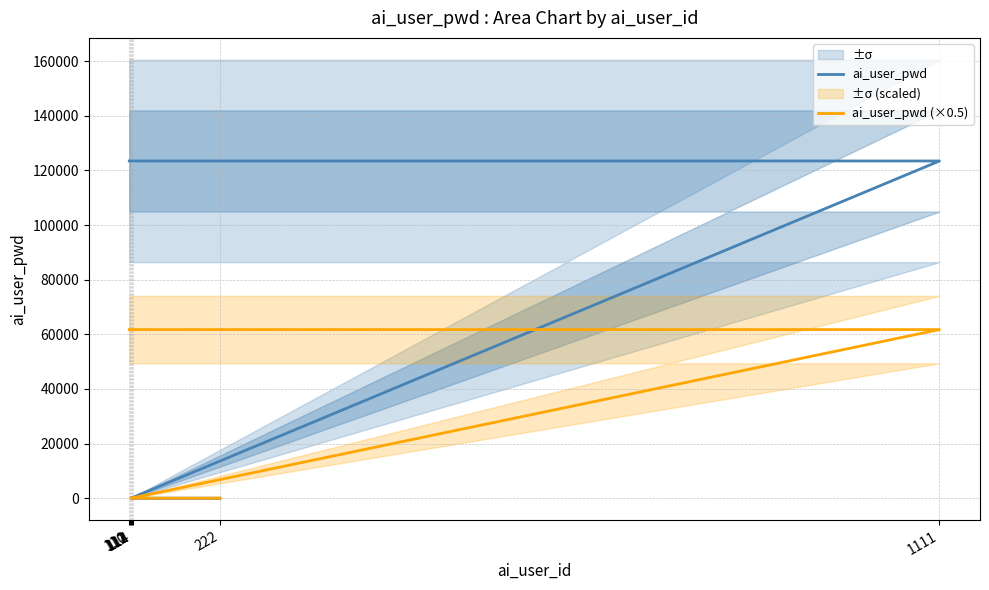

Which series has the widest spread of values?

ai_user_pwd